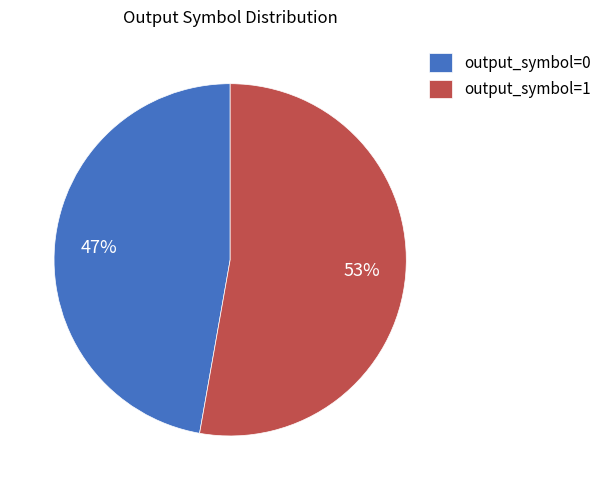

To the nearest percent, what is the combined percentage of output_symbol=1 and output_symbol=0?

100%